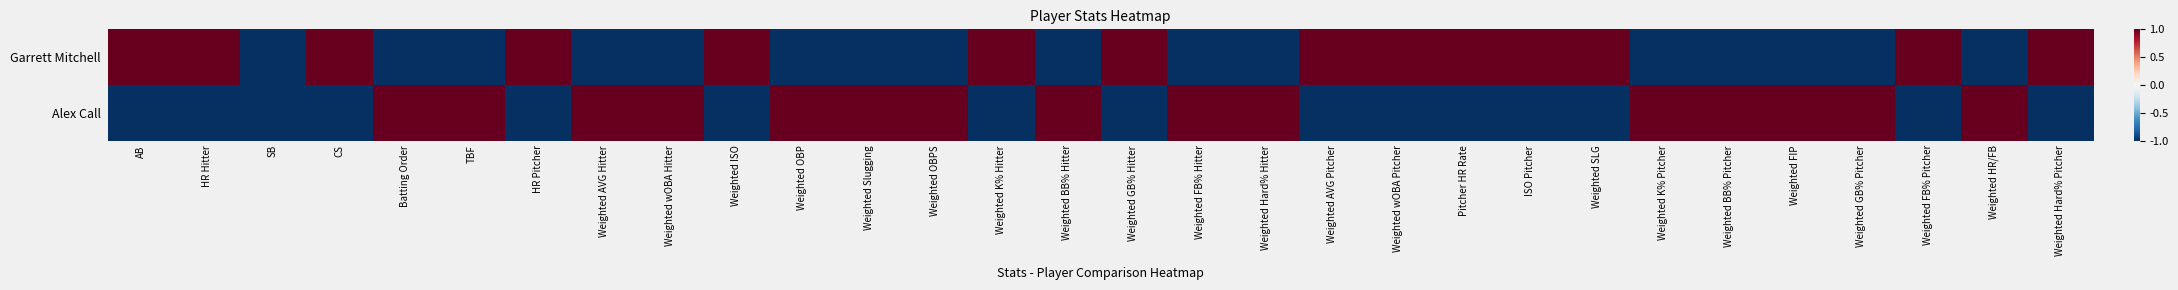

At Weighted wOBA Pitcher, list the series in order from smallest to largest.

Alex Call, Garrett Mitchell